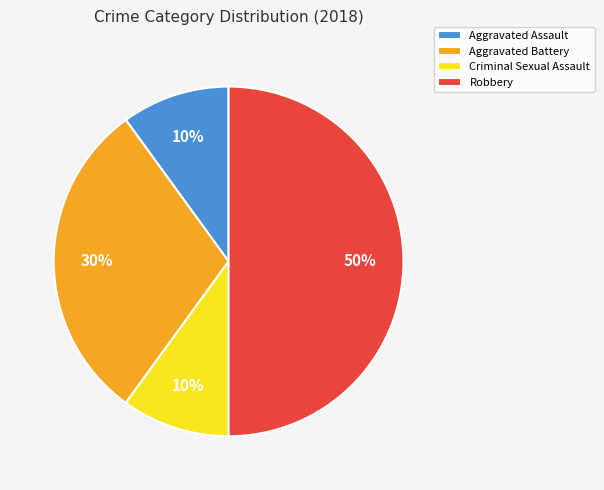

Which slice is the largest?

Robbery